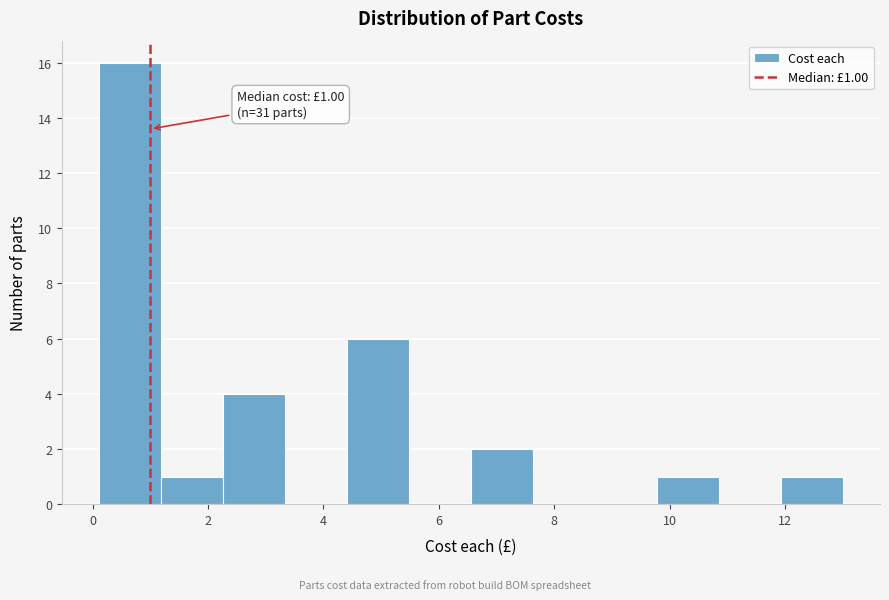

Over which range of the x-axis is the bar tallest?

0.2 to 1.2